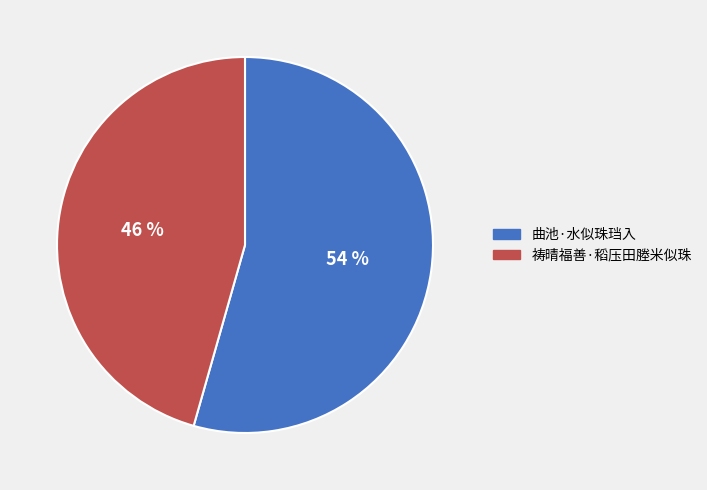

To the nearest percent, what percentage of the pie is 曲池·水似珠珰入?

54%